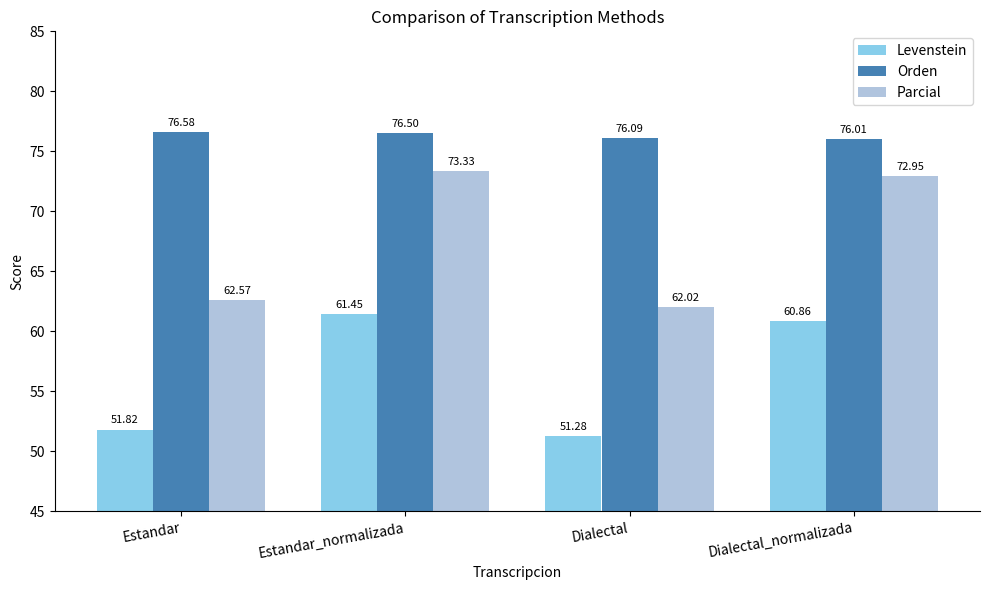

Reading left to right, extract all data points from this chart.

Levenstein: 51.8	61.5	51.3	60.9
Orden: 76.6	76.5	76.1	76.0
Parcial: 62.6	73.3	62.0	73.0